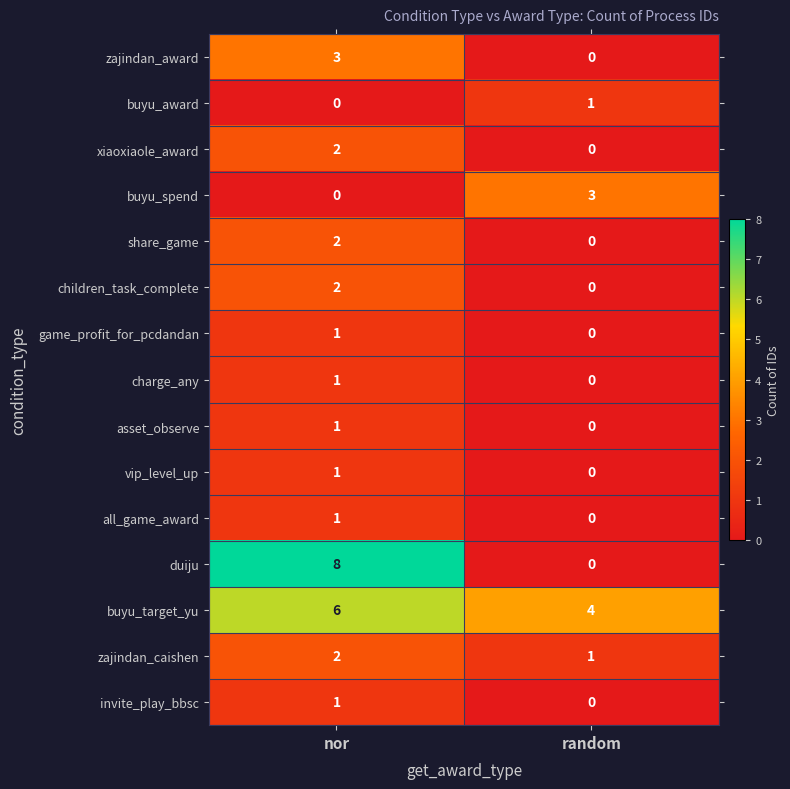

What is the sum of the zajindan_award values at random and nor?

3